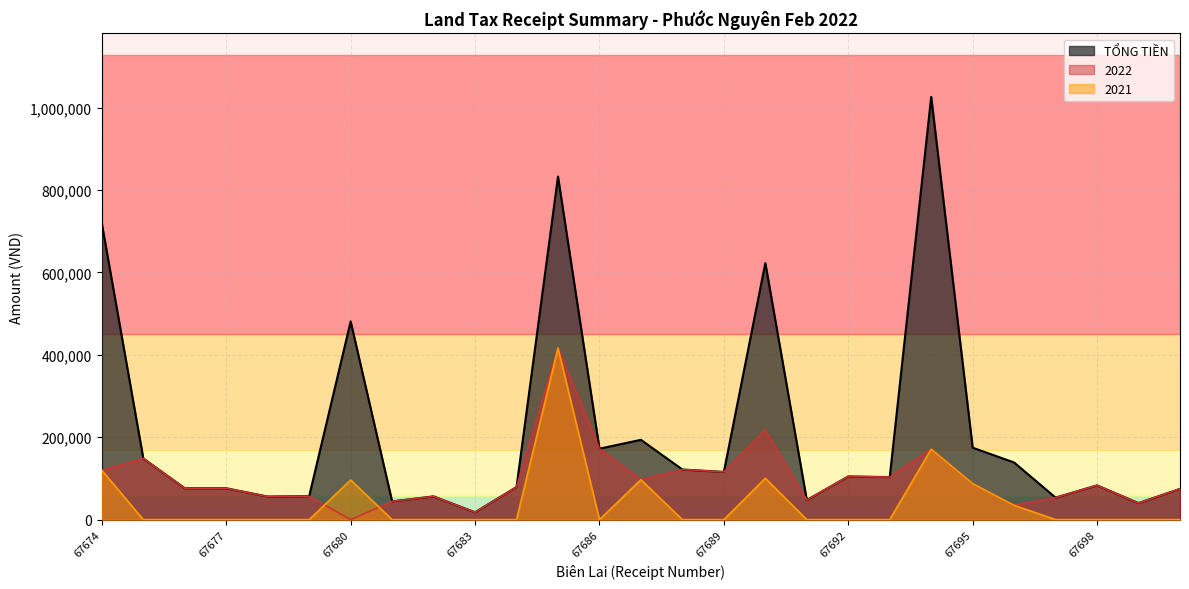

What is the highest value of the TỔNG TIỀN series?

1025892